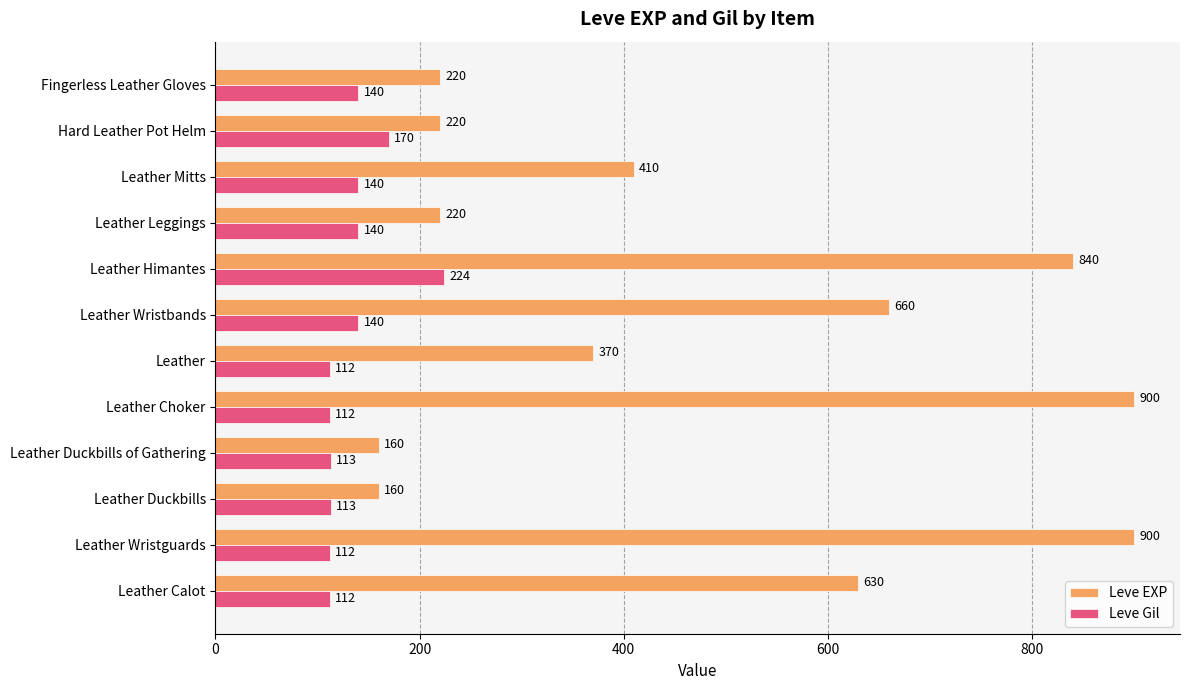

What is the average value of the Leve Gil series?

136